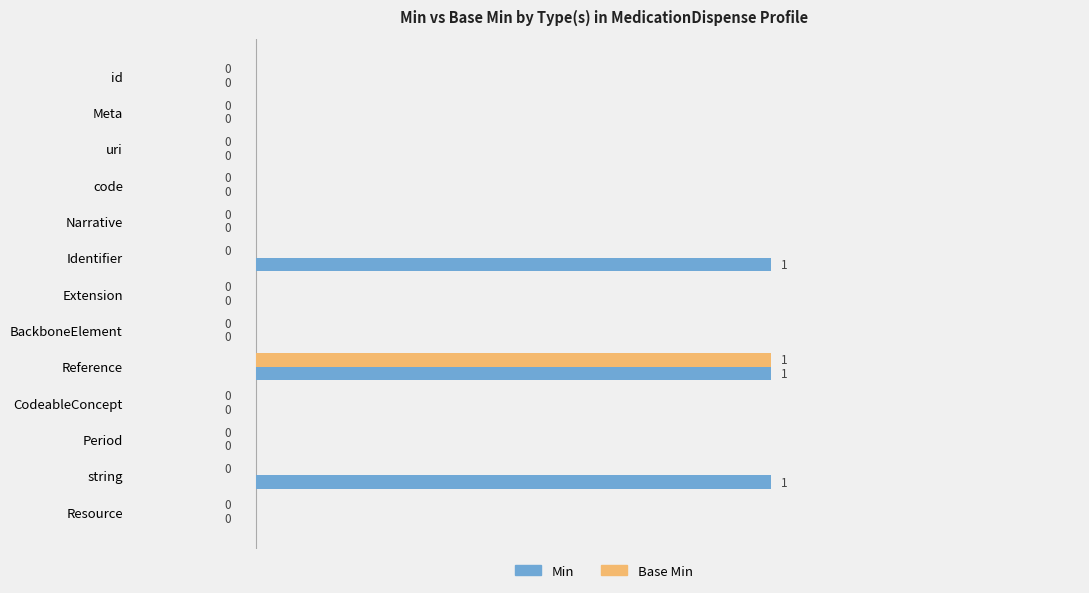

True or false: Min has a value of 0 at Extension.

True